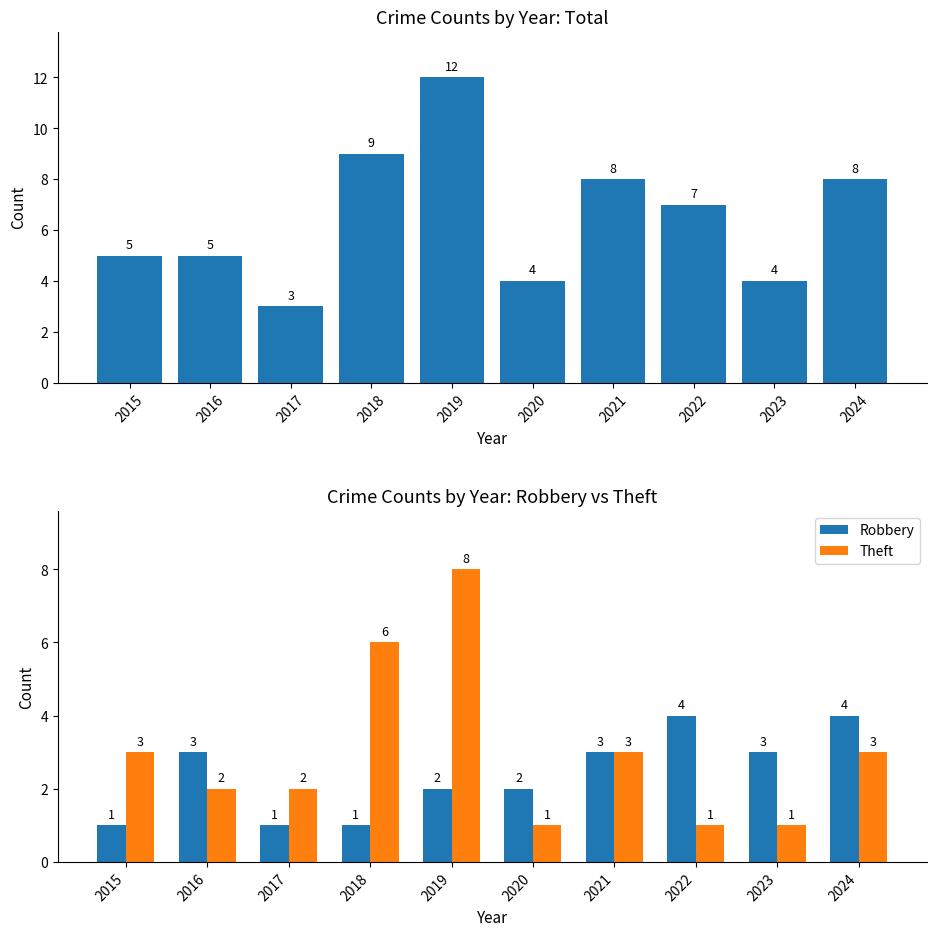

List the series in order of their peak value, lowest first.

Robbery, Theft, Total